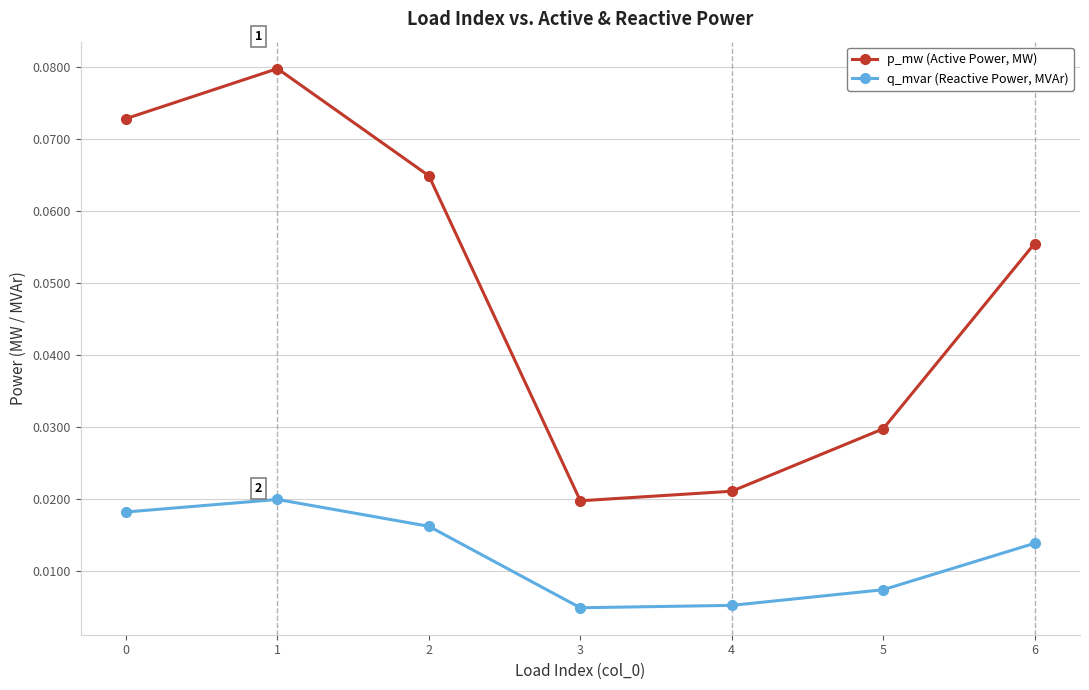

Which series has the largest range (max minus min)?

p_mw (Active Power, MW)